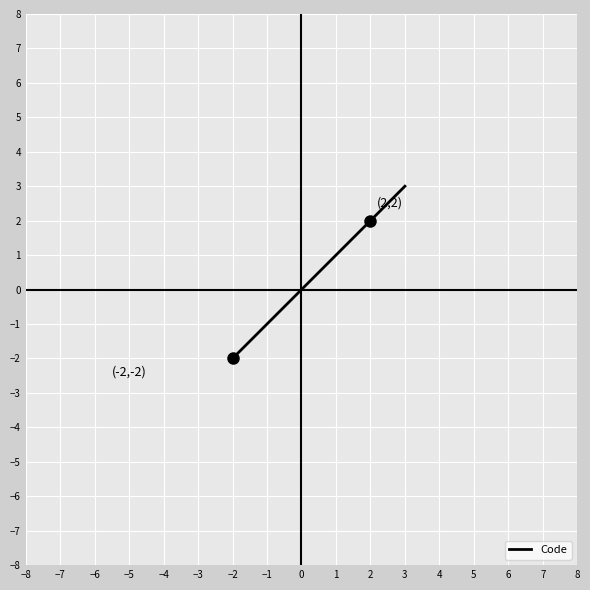

What is the difference between the maximum and minimum values?

5